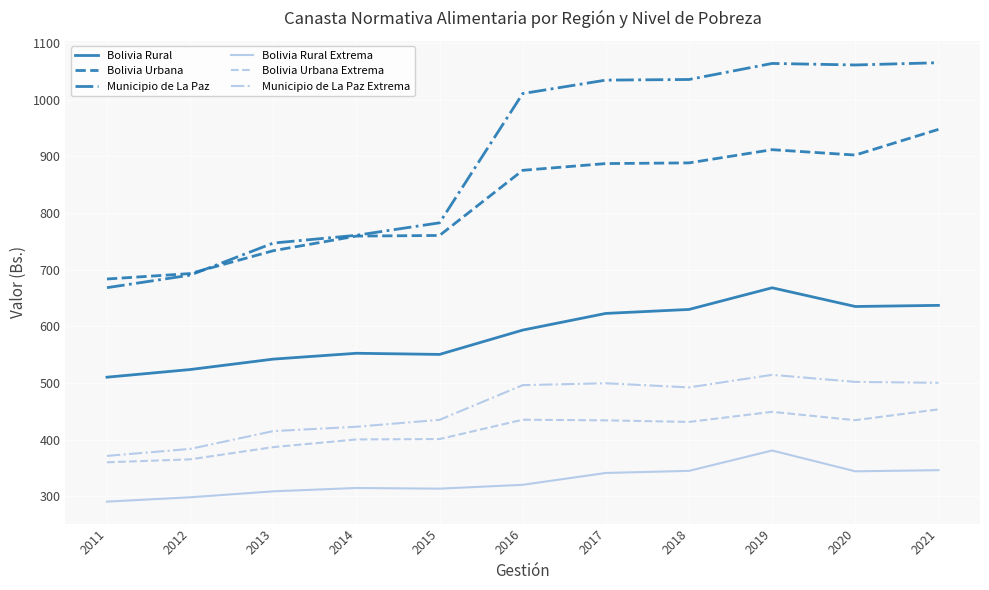

What is the difference between the second highest and minimum values in the Bolivia Urbana Extrema series?

89.0